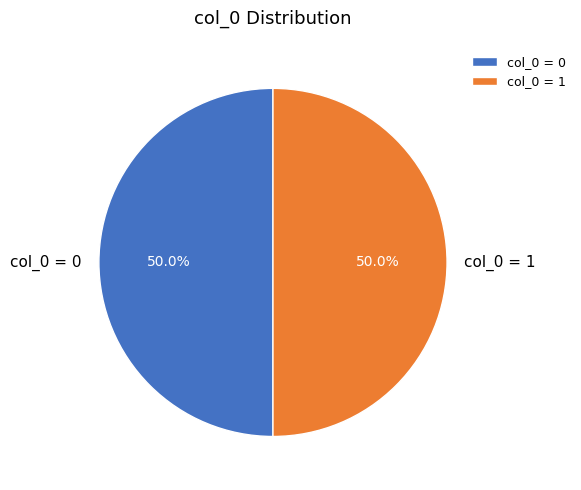

Combined, what portion of the pie is col_0 = 1 and col_0 = 0?

100.0%